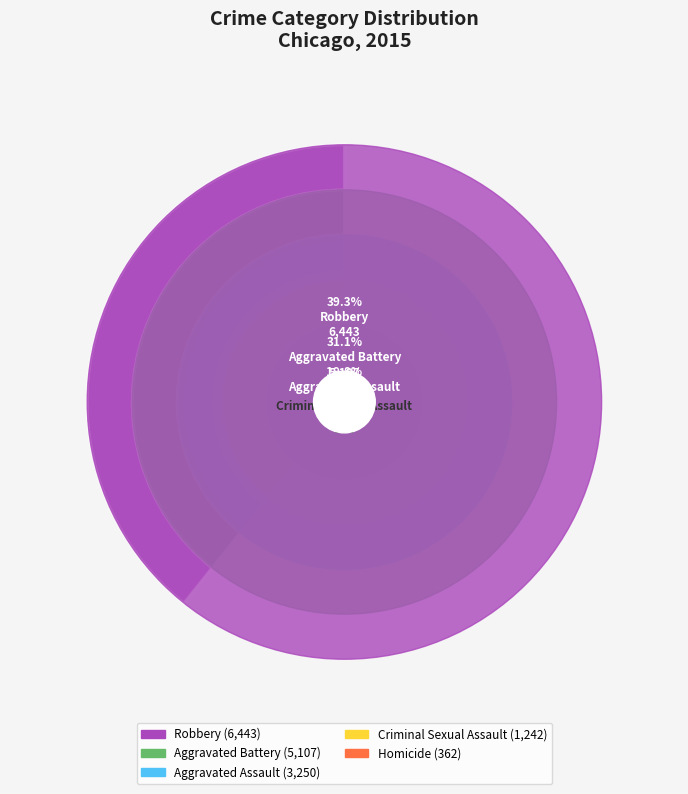

How many slices are in this pie chart?

5